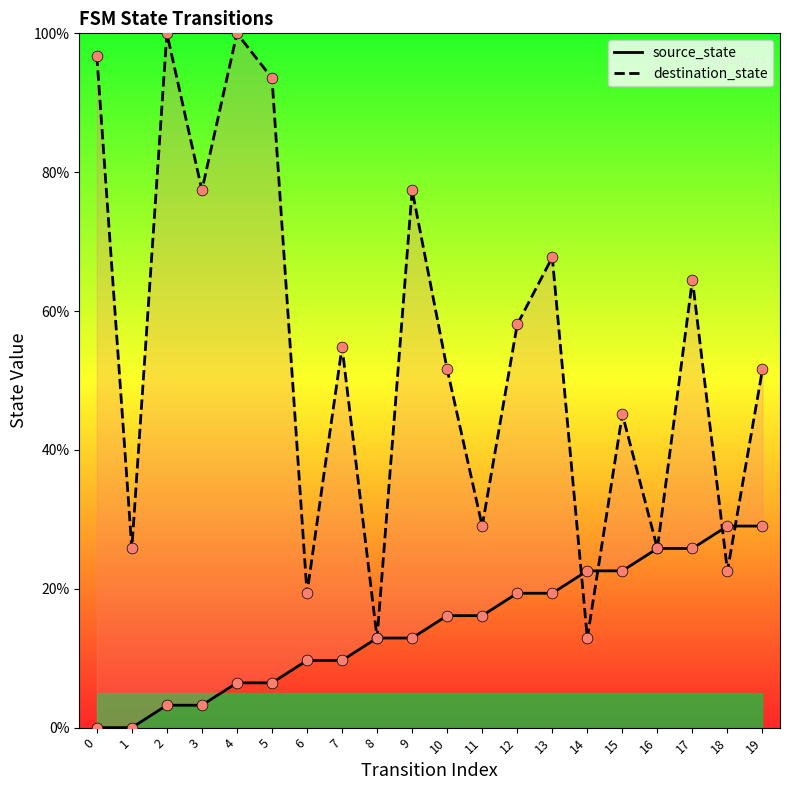

What are all the series names shown in the legend?

source_state, destination_state